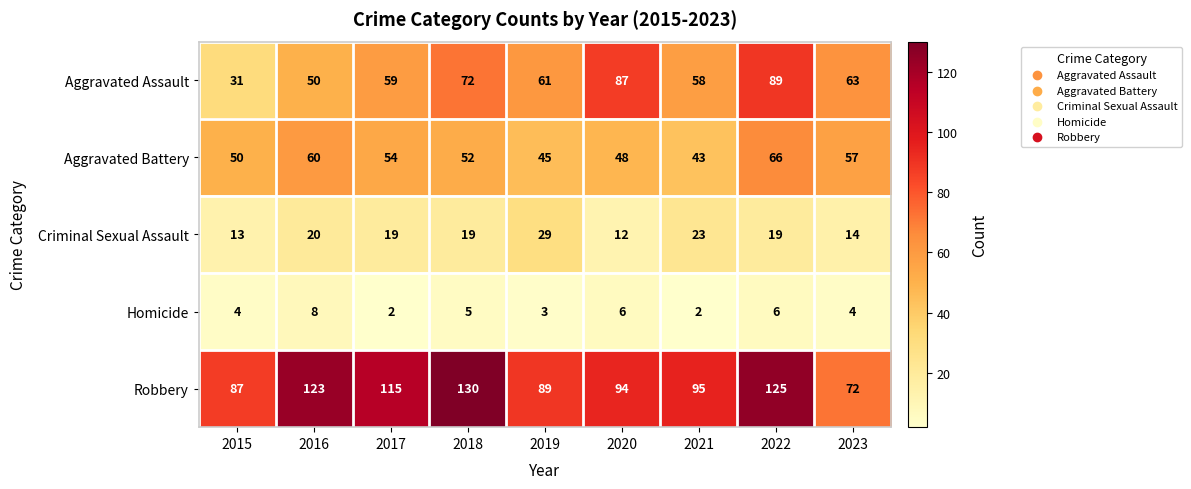

The Criminal Sexual Assault series shows 18 at 2015. True or false?

False